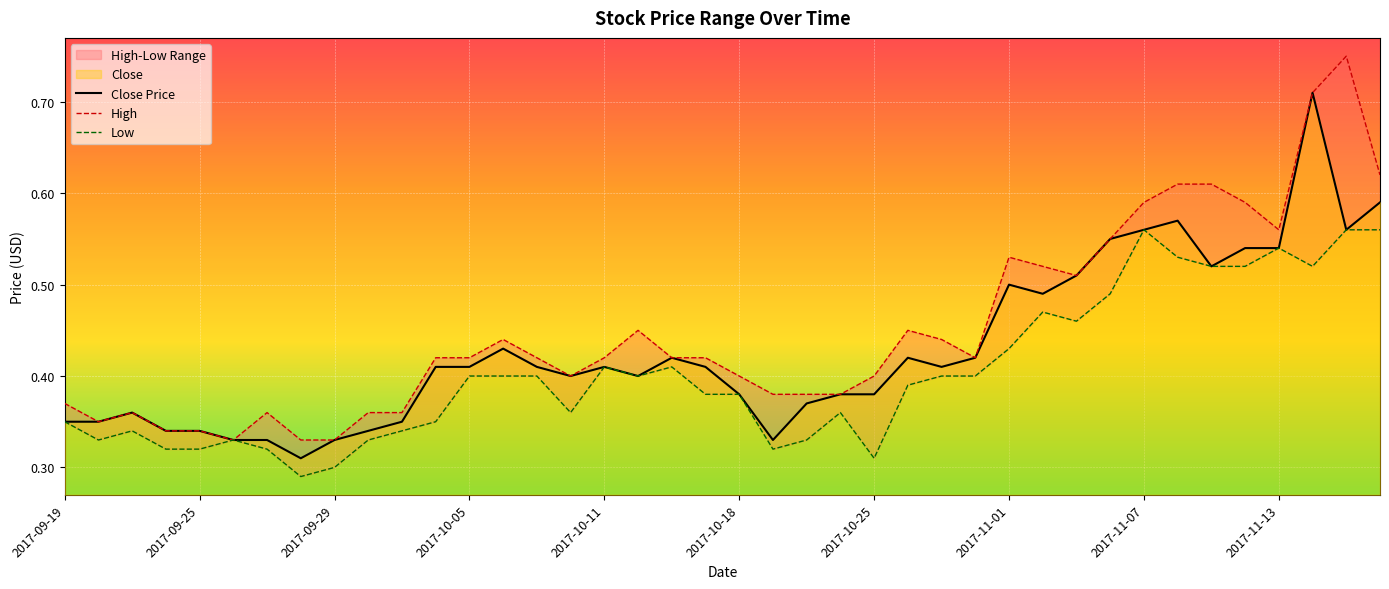

What is the highest value of the High series?

0.8